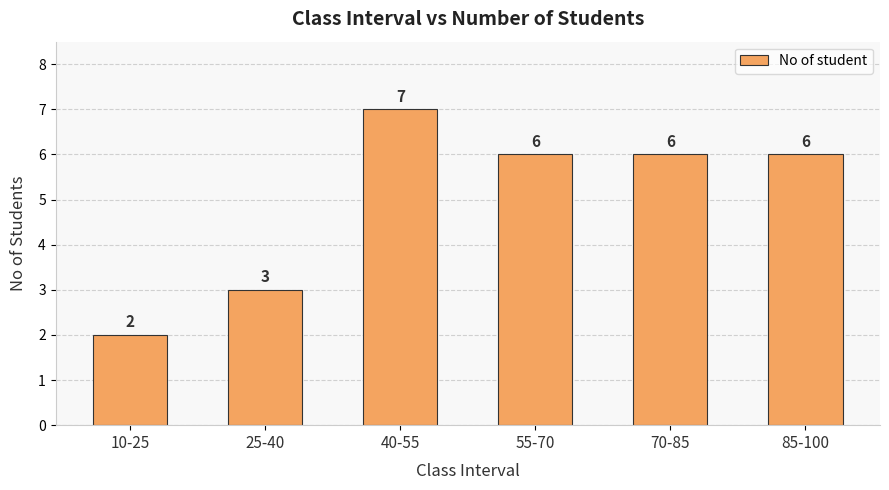

What is the average value?

5